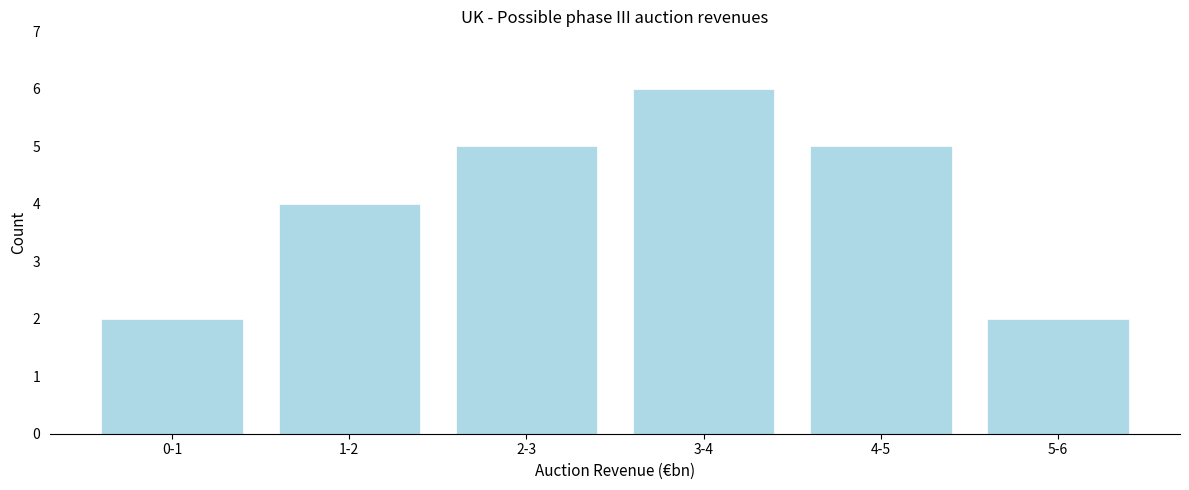

Reading right to left, extract all data points from this chart.

5-6=2	4-5=5	3-4=6	2-3=5	1-2=4	0-1=2